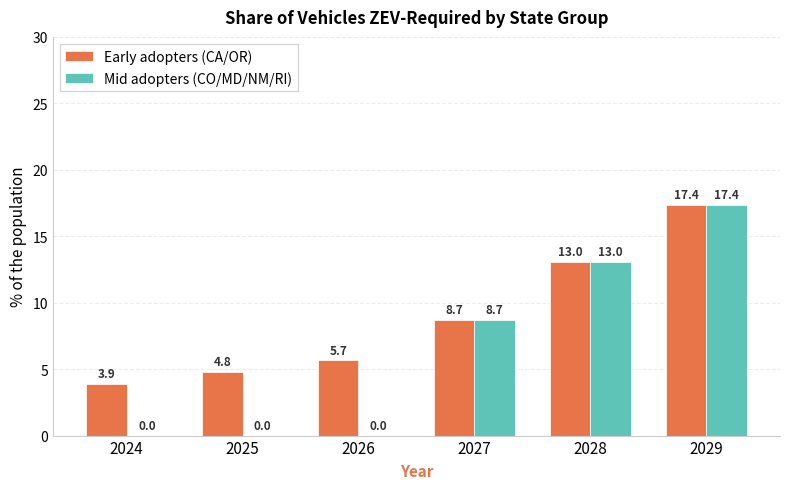

The Mid adopters (CO/MD/NM/RI) series shows -11.2 at 2025. True or false?

False